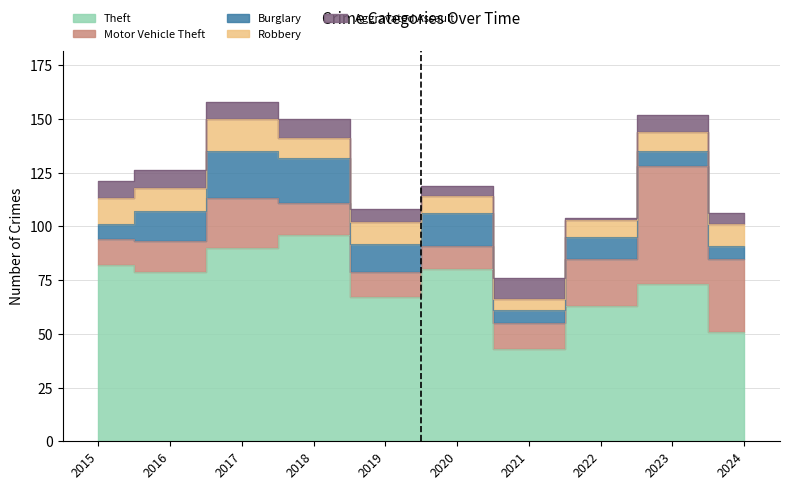

Is it true that Motor Vehicle Theft equals 36 at 2023?

False